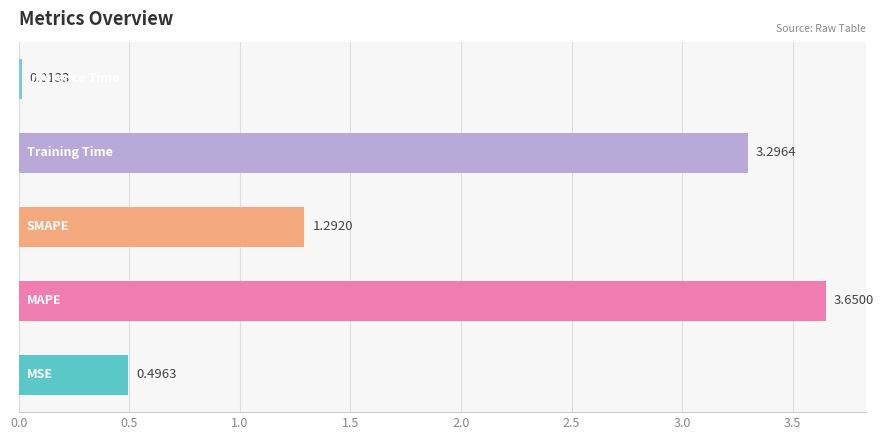

What is the difference between the second highest and minimum values?

3.3